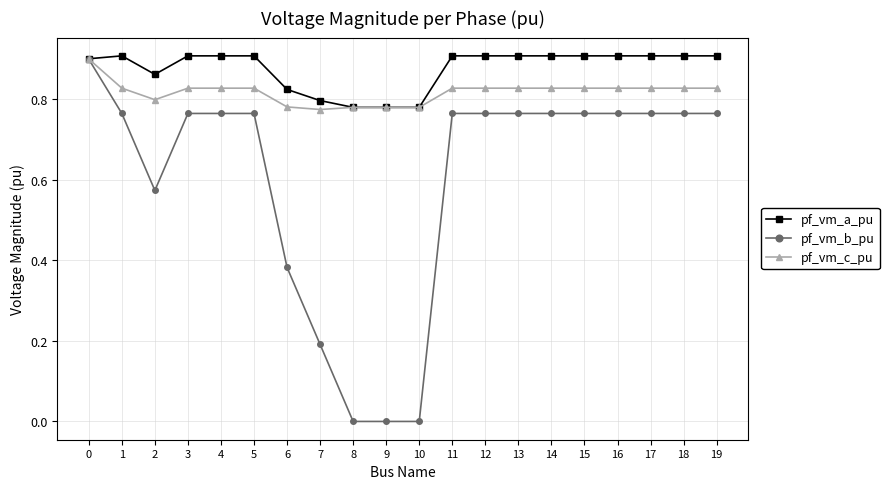

Which series has the widest spread of values?

pf_vm_b_pu